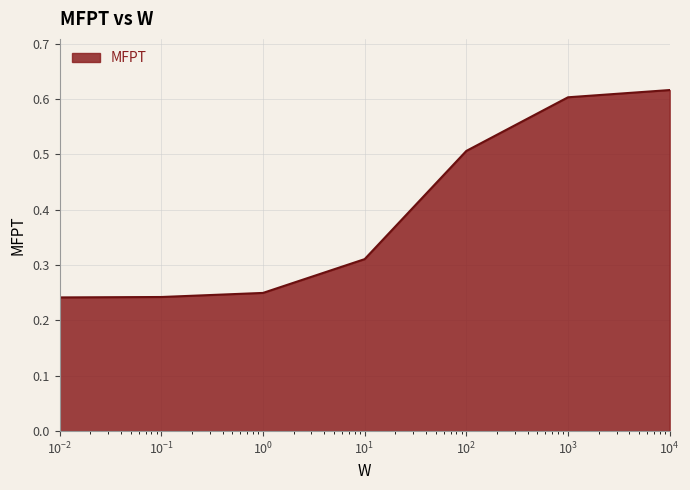

Count the values in the range 0 to 1.

7